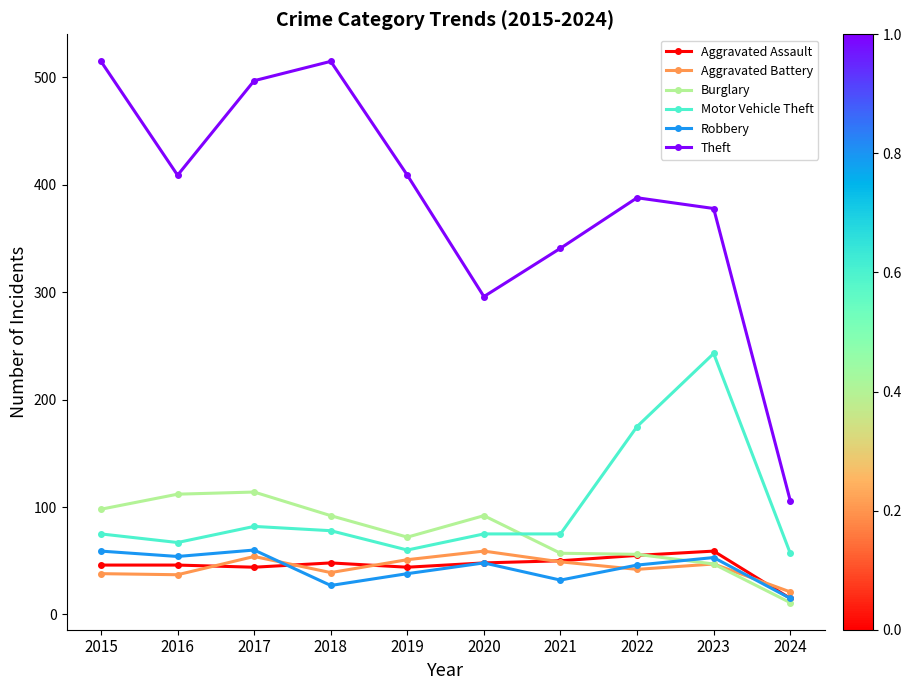

At how many categories does at least one series exceed 161?

9